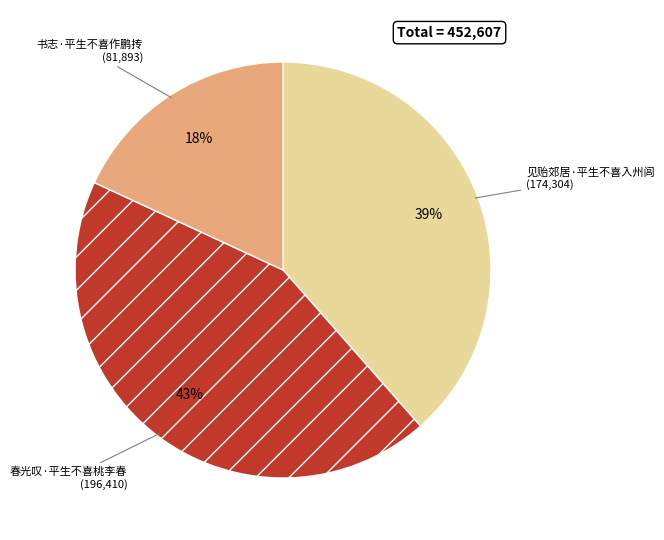

Which has a higher value, 书志·平生不喜作鹏抟 or 见贻郊居·平生不喜入州闾?

见贻郊居·平生不喜入州闾